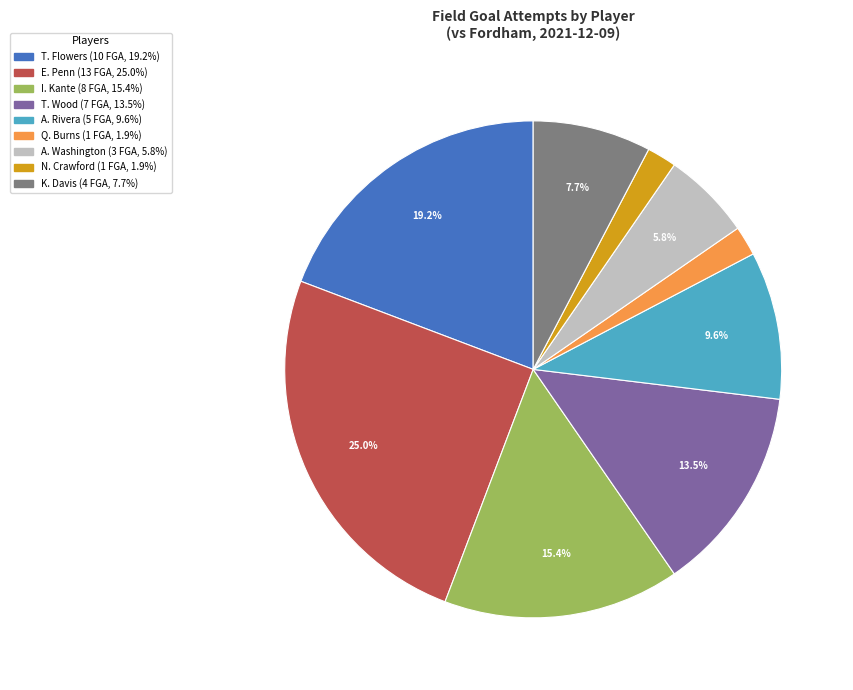

What is the ratio of the value at T. Flowers to the value at T. Wood?

1.4